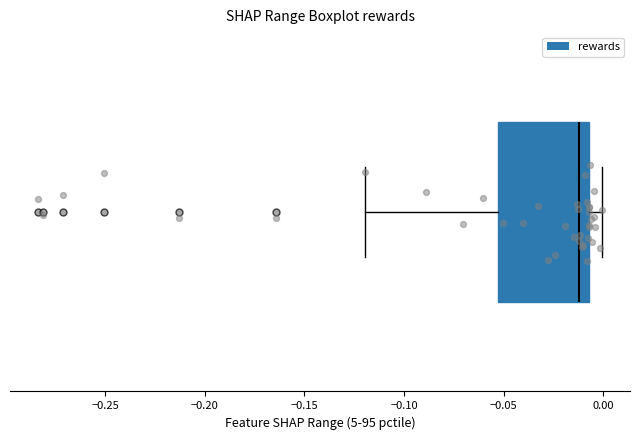

Transcribe this box plot: give where the median line is, the range the box spans, and where the two whiskers end, as read against the x-axis. The values are not printed on the chart, so give them approximately, as read against the axis.

median -0.010, box -0.055 to -0.005, whiskers -0.120 to 0.000